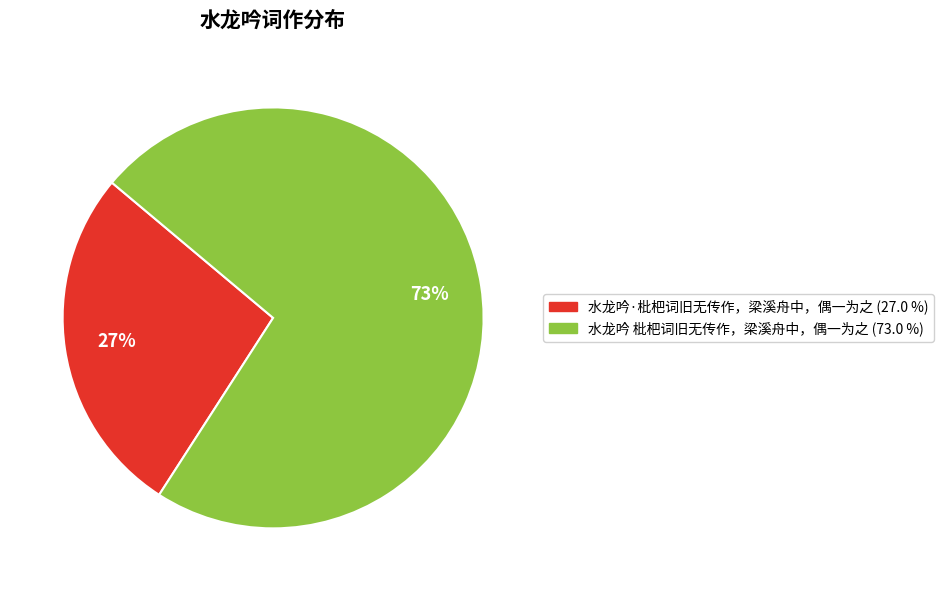

To the nearest percent, what portion does 水龙吟 枇杷词旧无传作，梁溪舟中，偶一为之 represent?

73%